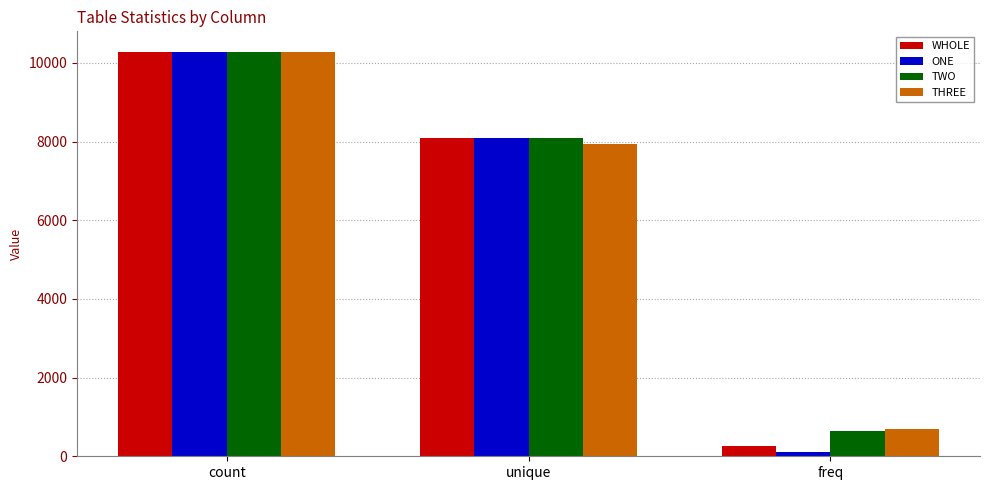

The TWO series shows 645 at freq. True or false?

True